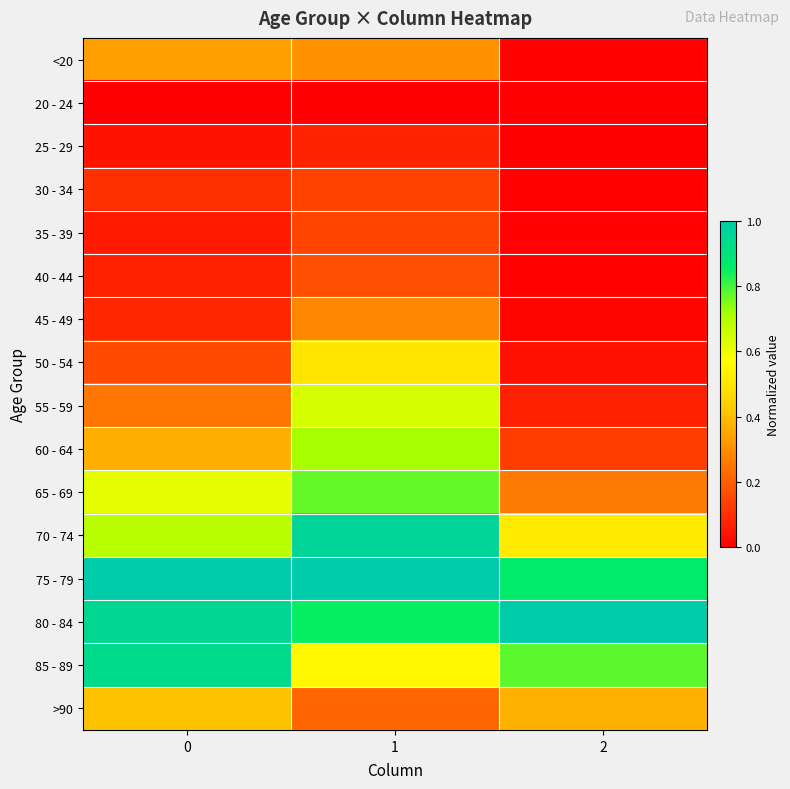

Rank the series by their maximum value, from lowest to highest.

20 - 24, 25 - 29, 30 - 34, 35 - 39, 40 - 44, 45 - 49, <20, >90, 50 - 54, 55 - 59, 60 - 64, 65 - 69, 85 - 89, 70 - 74, 80 - 84, 75 - 79